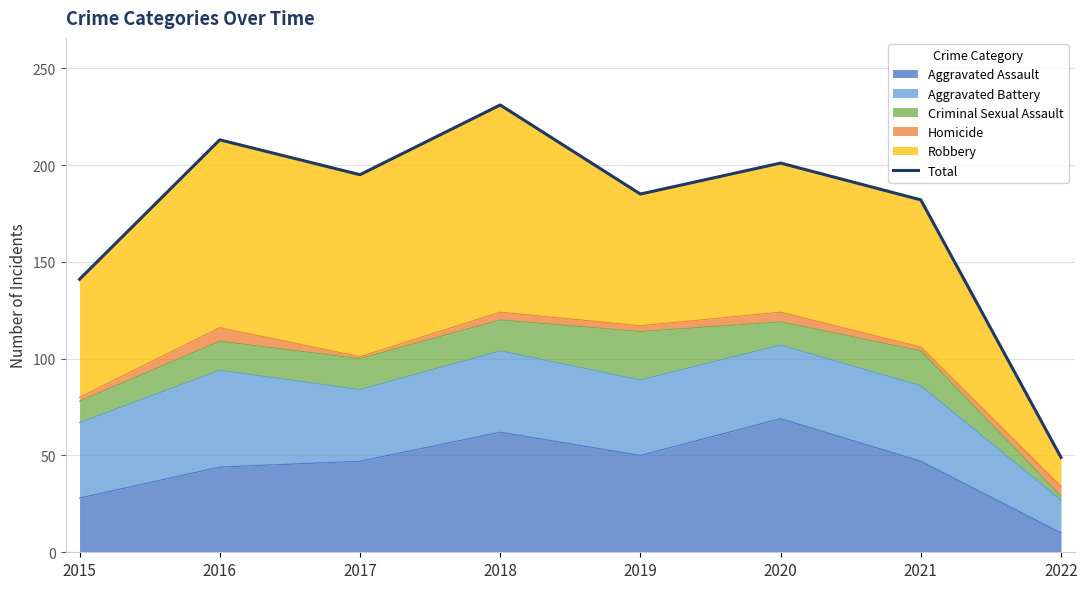

What is the greatest value displayed?

231